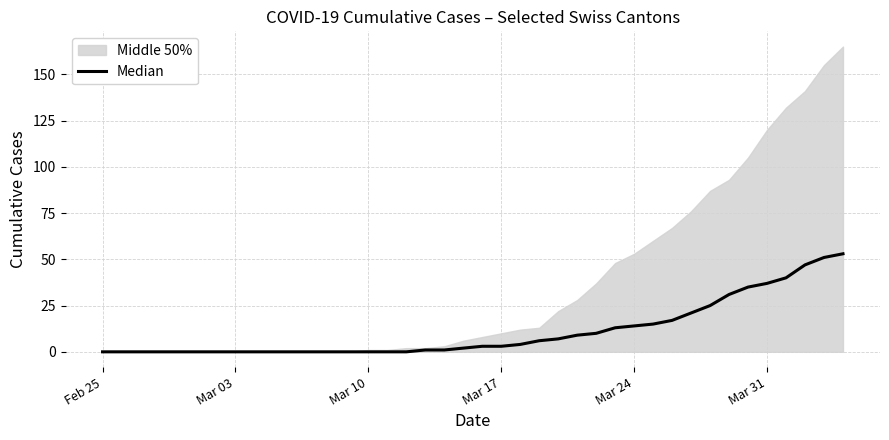

What is the greatest value displayed?

53